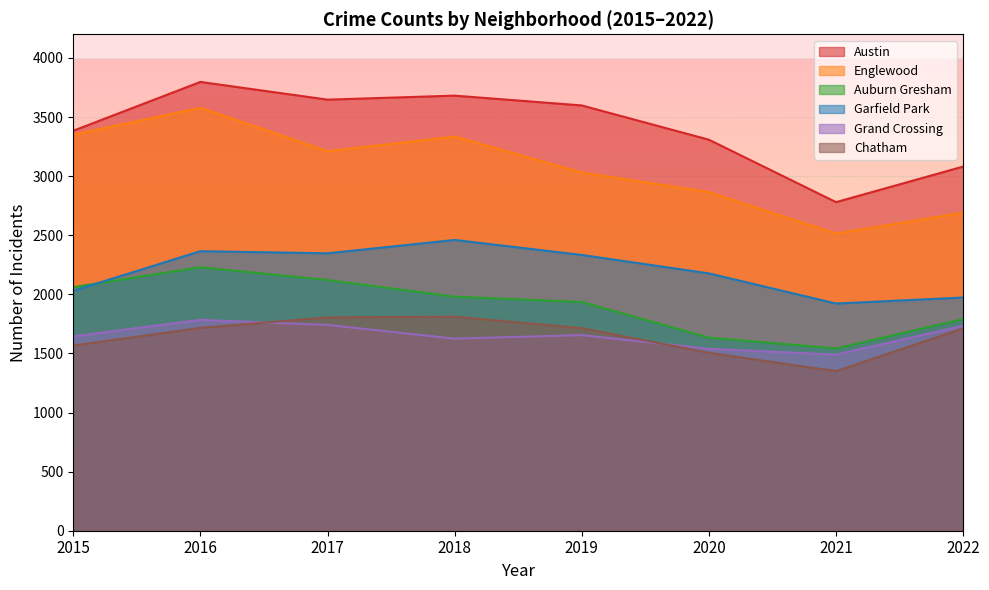

List the labels in order of Austin value, smallest first.

2021, 2022, 2020, 2015, 2019, 2017, 2018, 2016